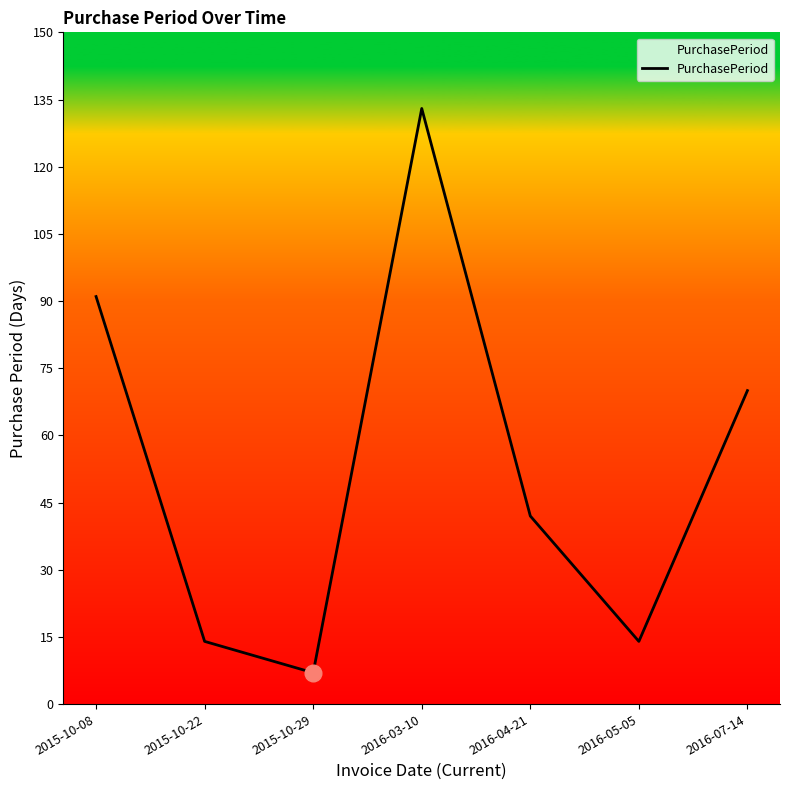

What is the sum of the values at 2016-05-05 and 2015-10-29?

21